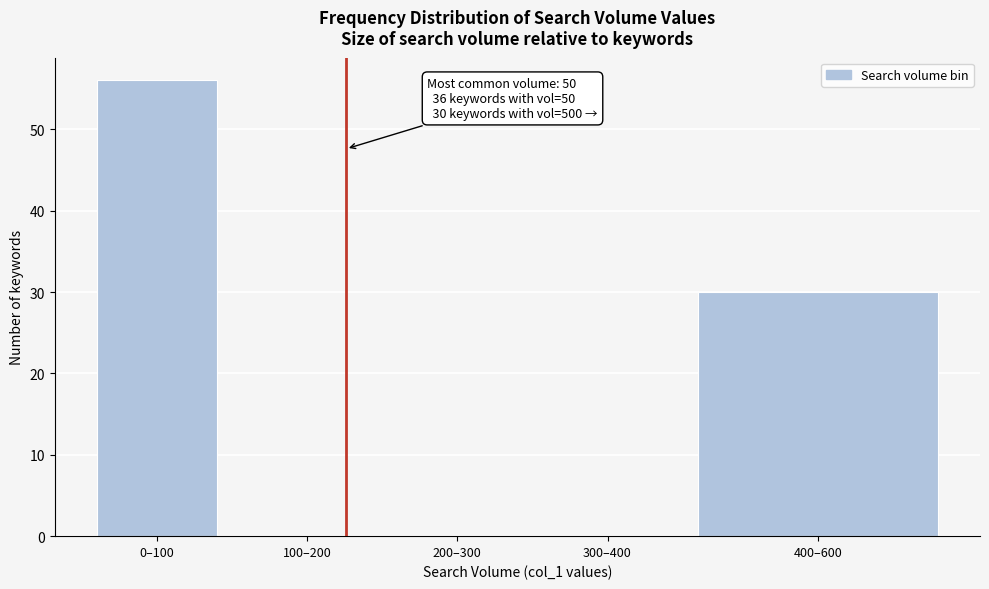

Reading right to left, list all the values displayed in this chart.

400–600=30	300–400=0	200–300=0	100–200=0	0–100=56